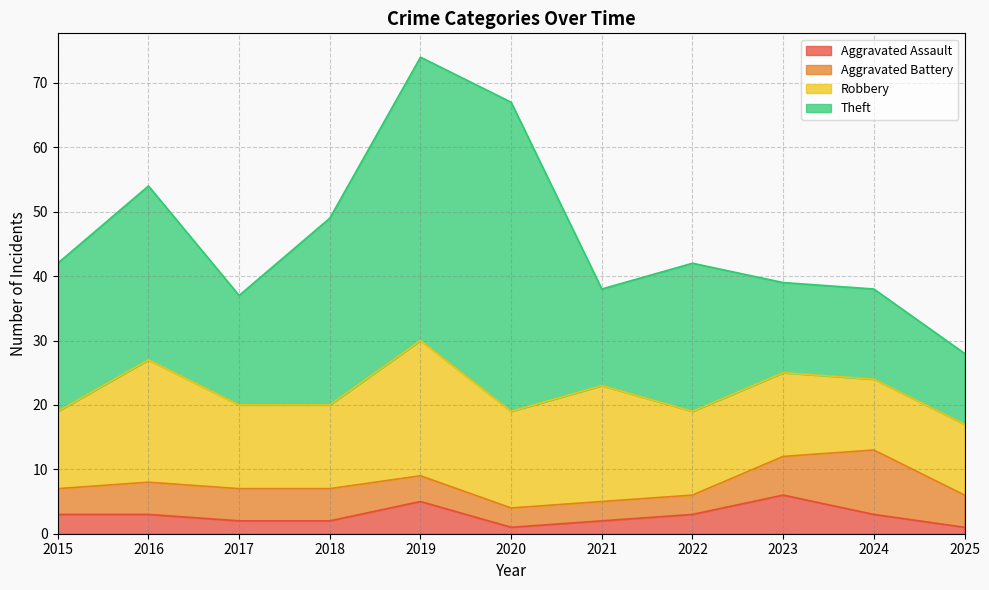

Which series has the largest total across all categories?

Theft